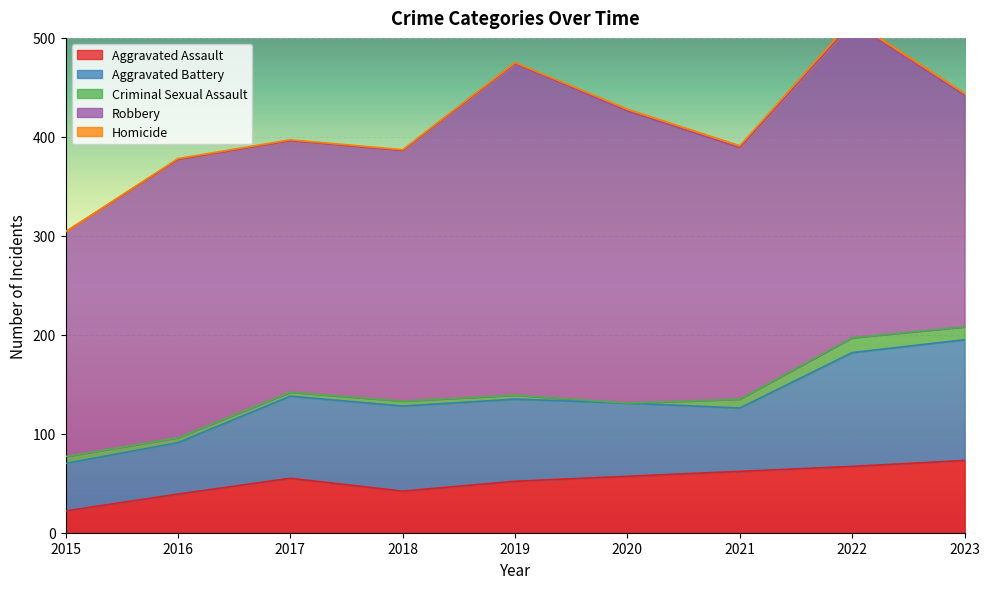

Reading left to right, transcribe all the data shown in this chart.

Aggravated Assault: 2015=22	2016=39	2017=55	2018=42	2019=52	2020=57	2021=62	2022=67	2023=73
Aggravated Battery: 2015=48	2016=52	2017=83	2018=86	2019=83	2020=74	2021=64	2022=115	2023=122
Criminal Sexual Assault: 2015=7	2016=5	2017=4	2018=5	2019=4	2020=0	2021=9	2022=15	2023=13
Robbery: 2015=227	2016=281	2017=254	2018=253	2019=335	2020=295	2021=254	2022=318	2023=234
Homicide: 2015=0	2016=1	2017=1	2018=1	2019=1	2020=2	2021=2	2022=3	2023=2